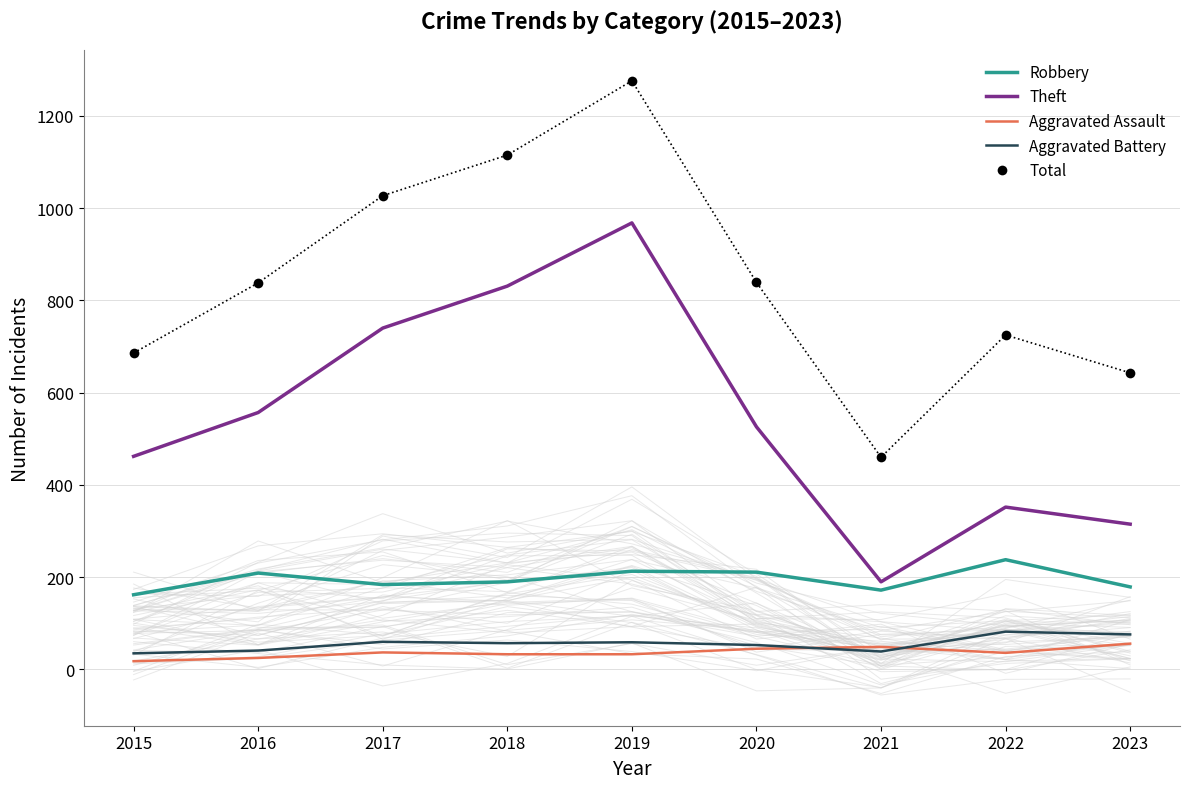

What are all the series names shown in the legend?

Robbery, Theft, Aggravated Assault, Aggravated Battery, Total